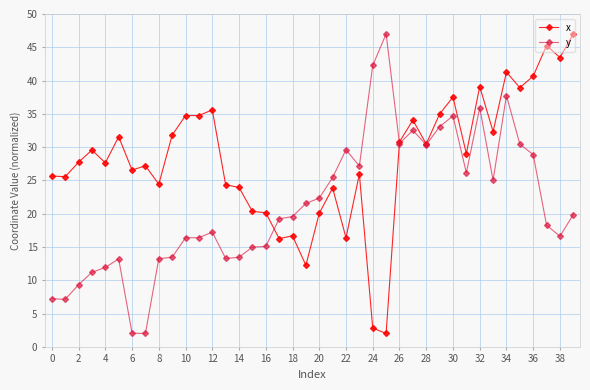

What is the highest value of the y series?

47.0